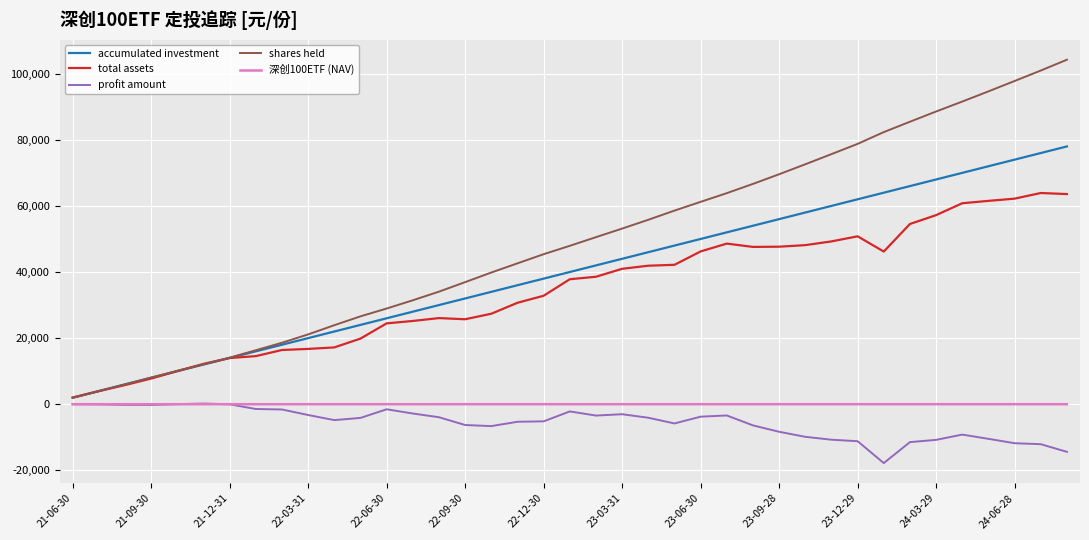

Which series has the widest spread of values?

shares held